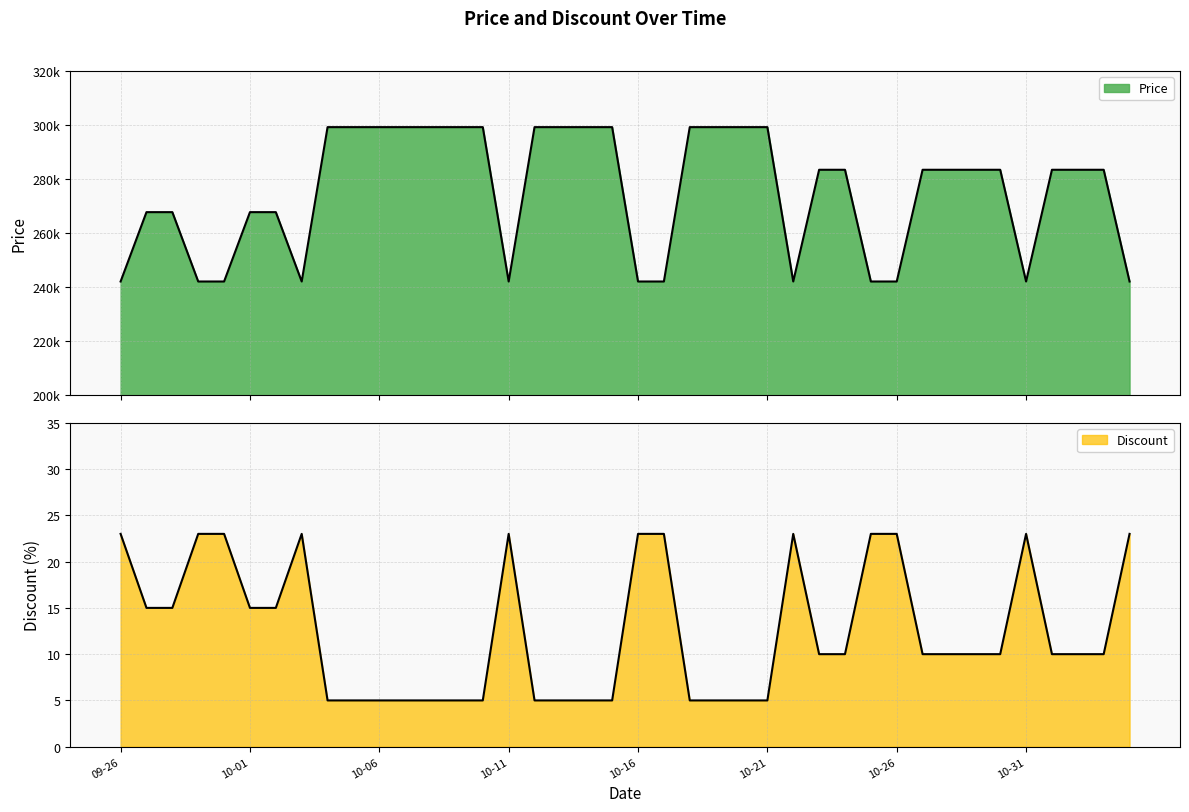

Reading right to left, what are all the values shown in this chart?

Price: 242000	283400	283400	283400	242000	283400	283400	283400	283400	242000	242000	283400	283400	242000	299200	299200	299200	299200	242000	242000	299200	299200	299200	299200	242000	299200	299200	299200	299200	299200	299200	299200	242000	267700	267700	242000	242000	267700	267700	242000
Discount: 23	10	10	10	23	10	10	10	10	23	23	10	10	23	5	5	5	5	23	23	5	5	5	5	23	5	5	5	5	5	5	5	23	15	15	23	23	15	15	23